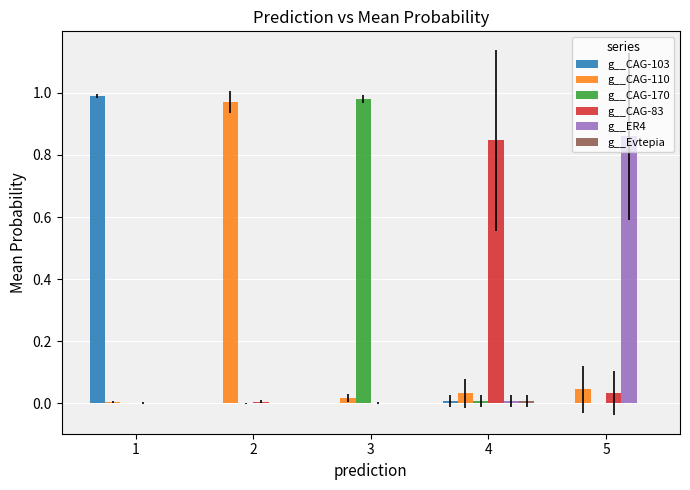

Is the value of g__CAG-83 at 5 greater than the value of g__ER4 at 1?

Yes